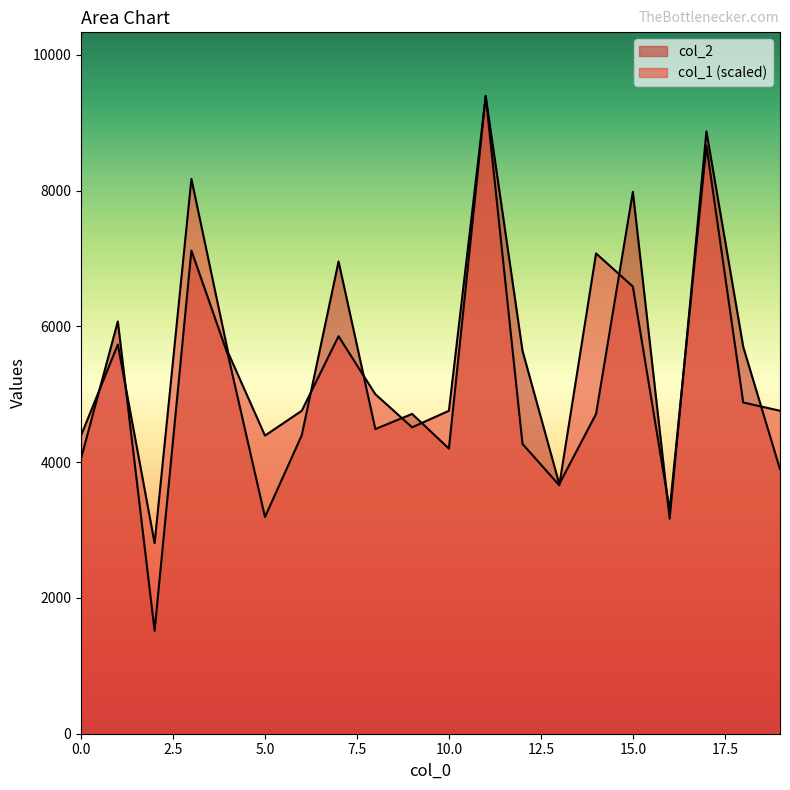

How many lines are shown in the chart?

2